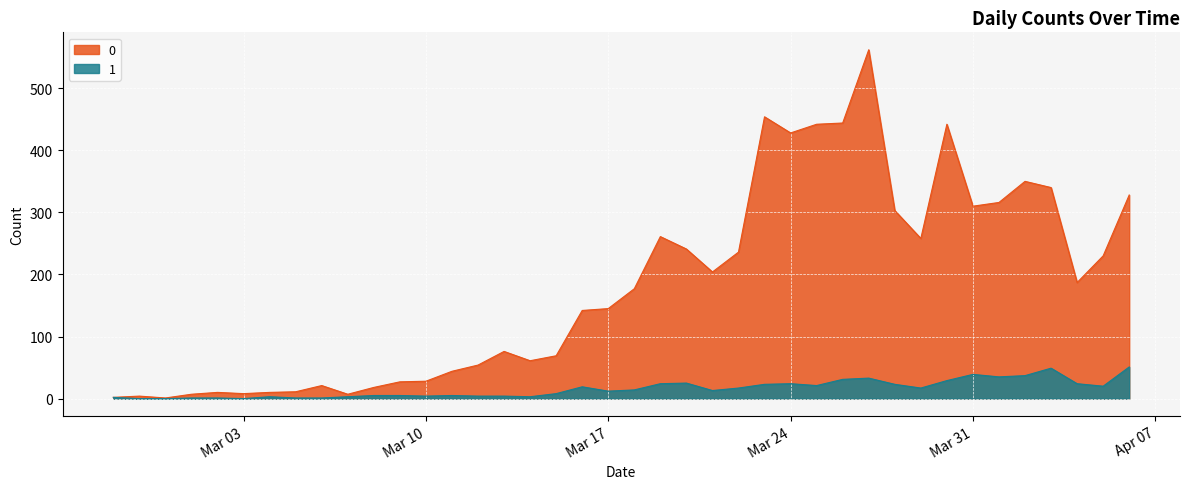

What is the total value across all series at Mar 24?

452